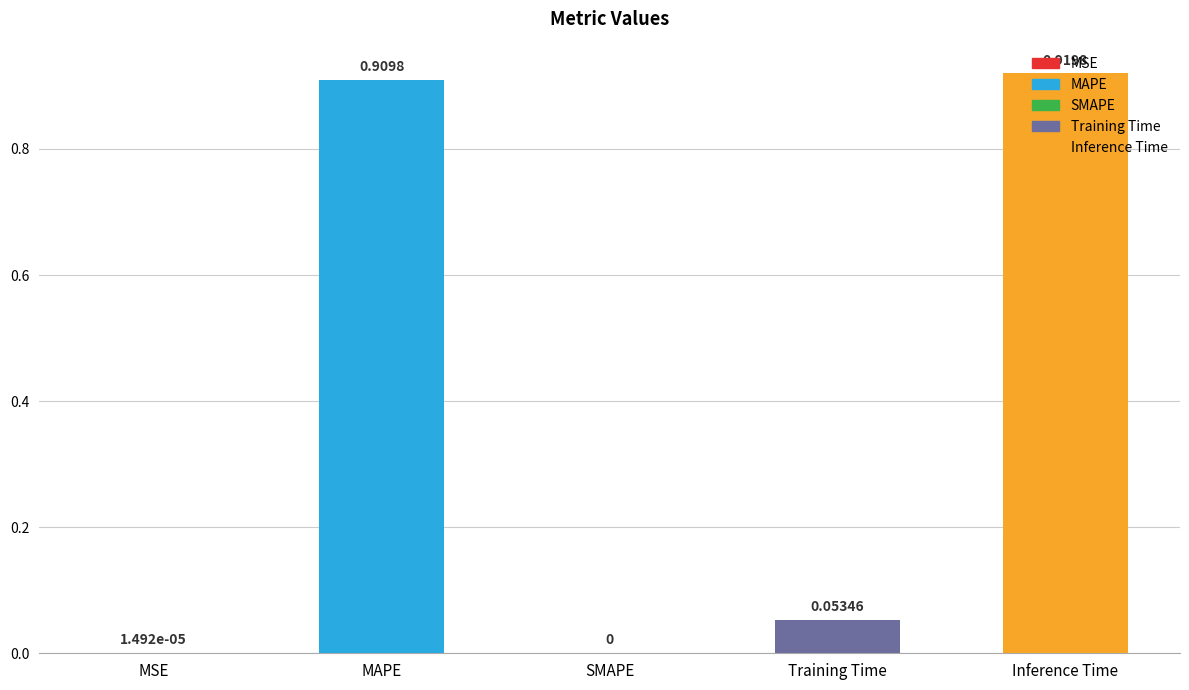

At which category does the chart reach its peak across all series?

Inference Time